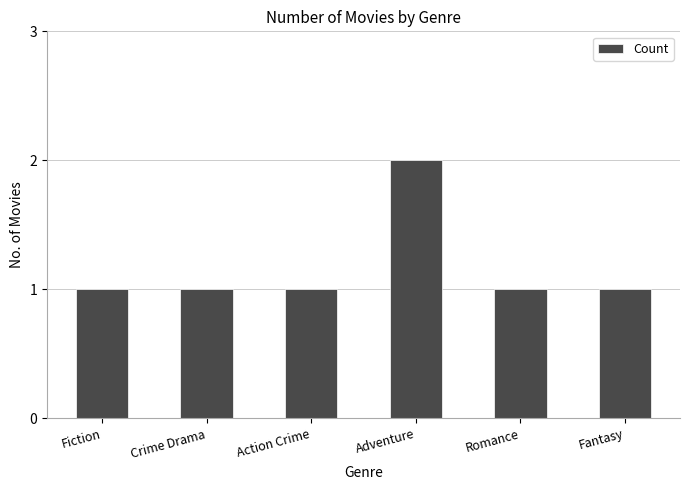

Reading right to left, extract all data points from this chart.

Fantasy=1	Romance=1	Adventure=2	Action Crime=1	Crime Drama=1	Fiction=1